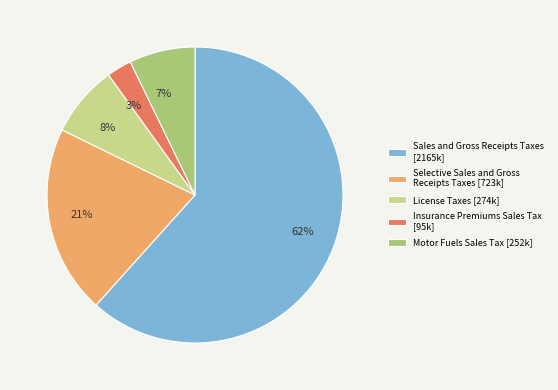

Which slice represents more than half of the pie?

Sales and Gross Receipts Taxes